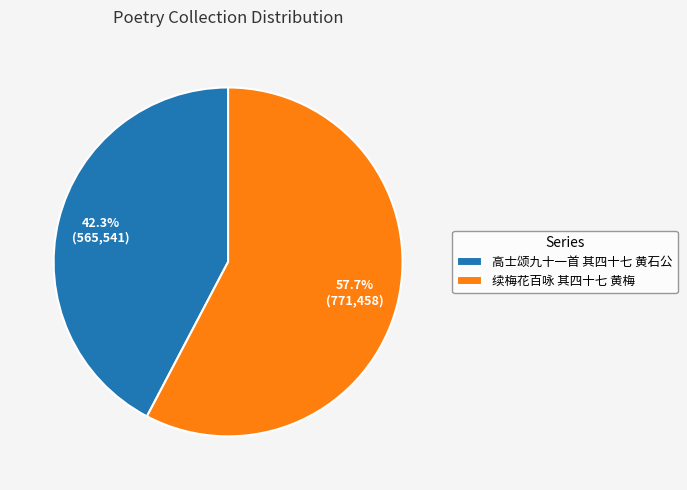

True or false: 高士颂九十一首 其四十七 黄石公 accounts for 42% of the total.

True